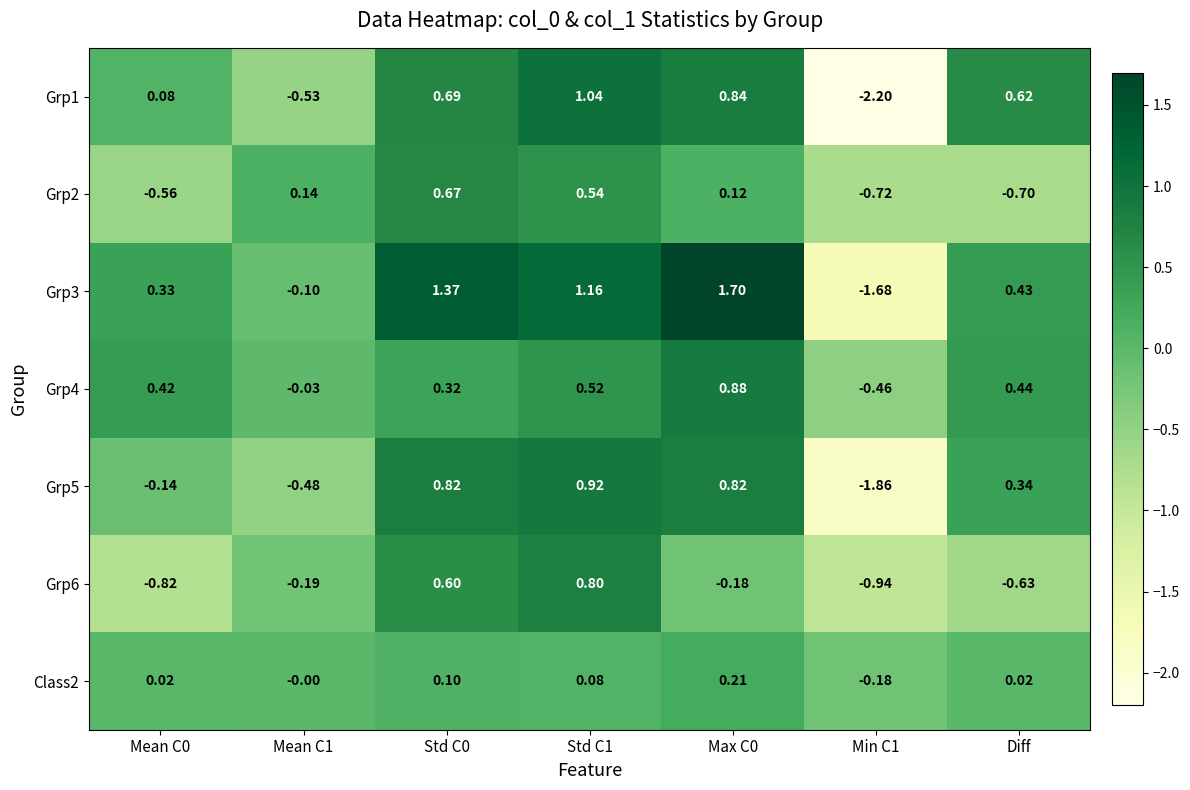

Is the value of Grp4 at Min C1 greater than the value of Class2 at Std C1?

No